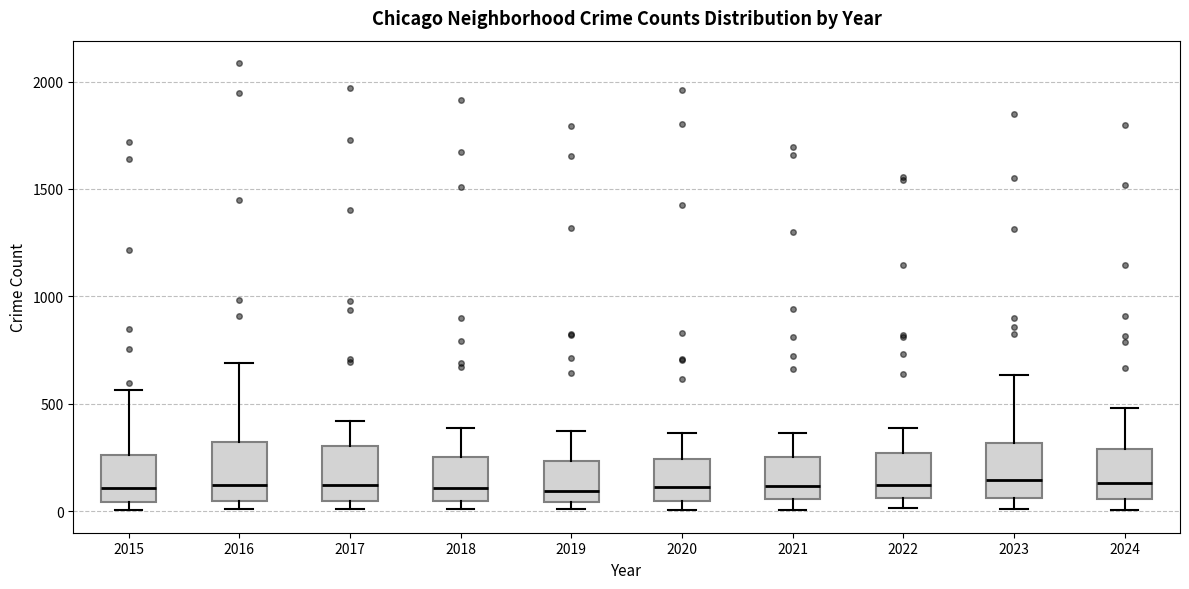

Reading left to right, read every box against the y-axis: the position of its median line, the range the box covers, and the ends of its whiskers. The values are not printed on the chart, so give them approximately, as read against the axis.

2015: median 100, box 50 to 250, whiskers 0 to 550
2016: median 150, box 50 to 300, whiskers 0 to 700
2017: median 100, box 50 to 300, whiskers 0 to 400
2018: median 100, box 50 to 250, whiskers 0 to 400
2019: median 100, box 50 to 250, whiskers 0 to 400
2020: median 100, box 50 to 250, whiskers 0 to 350
2021: median 100, box 50 to 250, whiskers 0 to 350
2022: median 150, box 50 to 250, whiskers 0 to 400
2023: median 150, box 50 to 300, whiskers 0 to 650
2024: median 150, box 50 to 300, whiskers 0 to 500